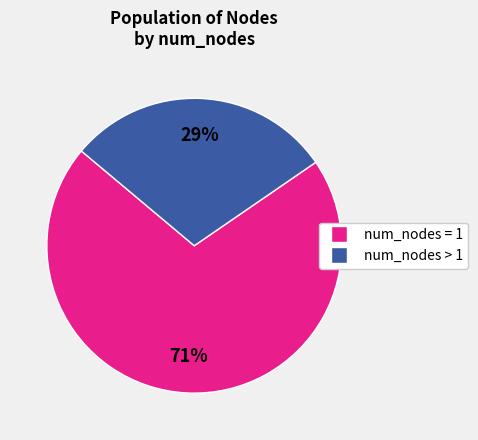

Is there a majority slice in this chart?

Yes